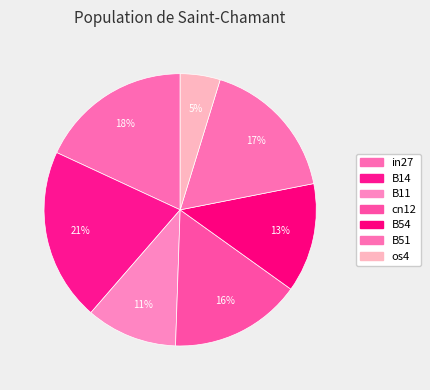

How many slices are in this pie chart?

7